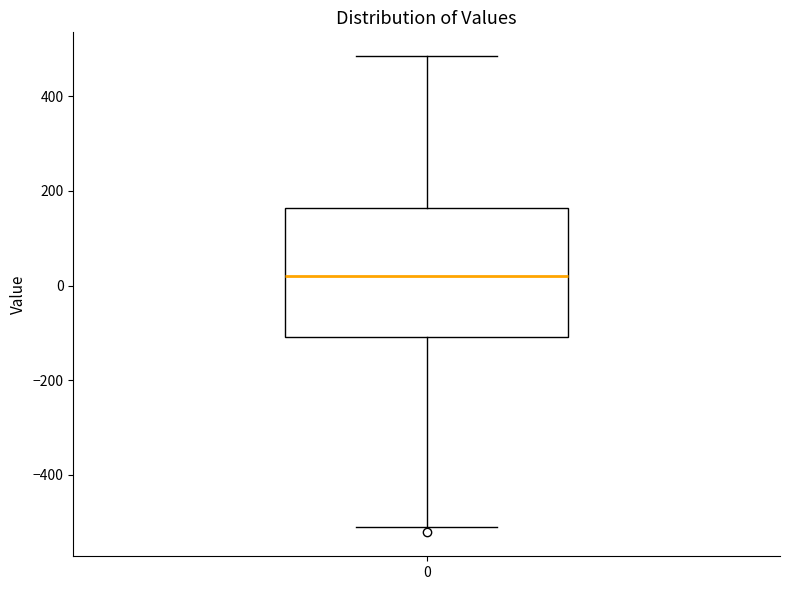

Read this box plot against the y-axis: the position of the median line, the range covered by the box, and the ends of both whiskers. The values are not printed on the chart, so give them approximately, as read against the axis.

median 20, box -100 to 160, whiskers -520 to 480